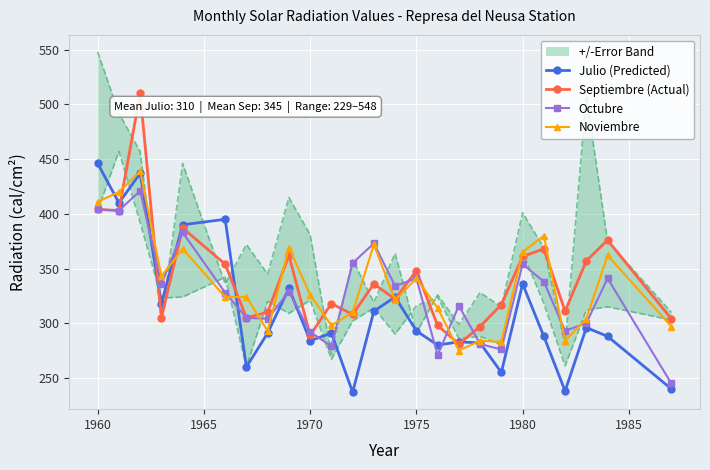

Is this an area chart (filled region under the line)?

No